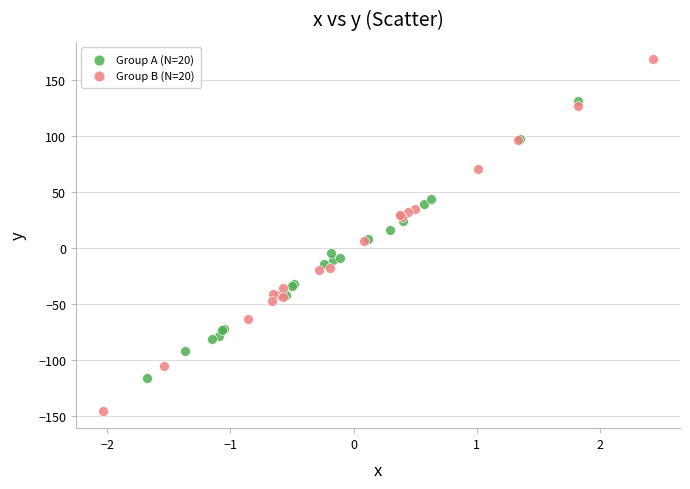

Which series contains the highest Y value?

Group B (N=20)